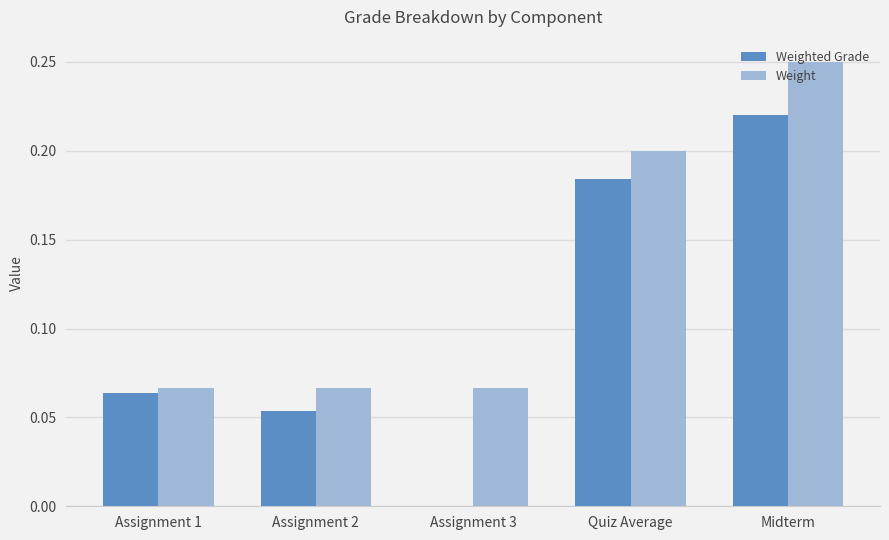

Which series changed the most between Assignment 1 and Midterm?

Weight